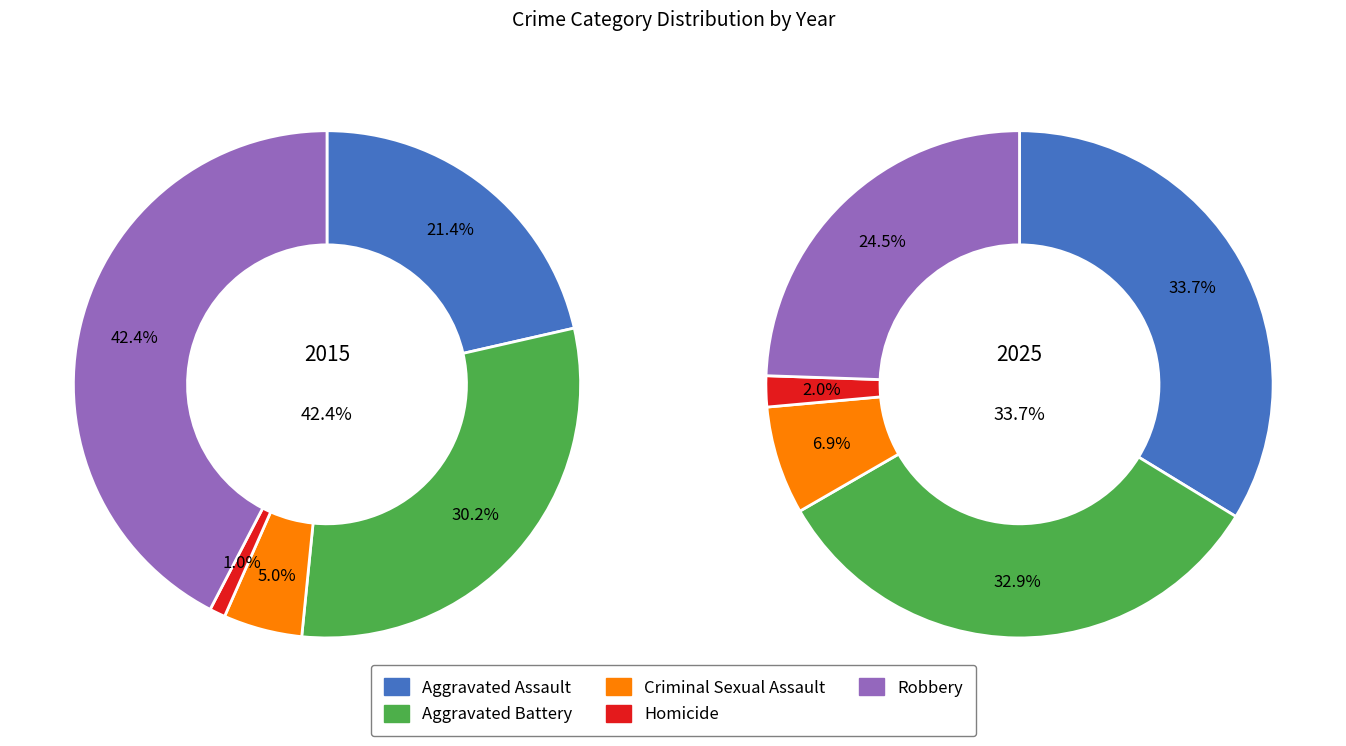

To the nearest percent, what portion does Criminal Sexual Assault represent?

7%